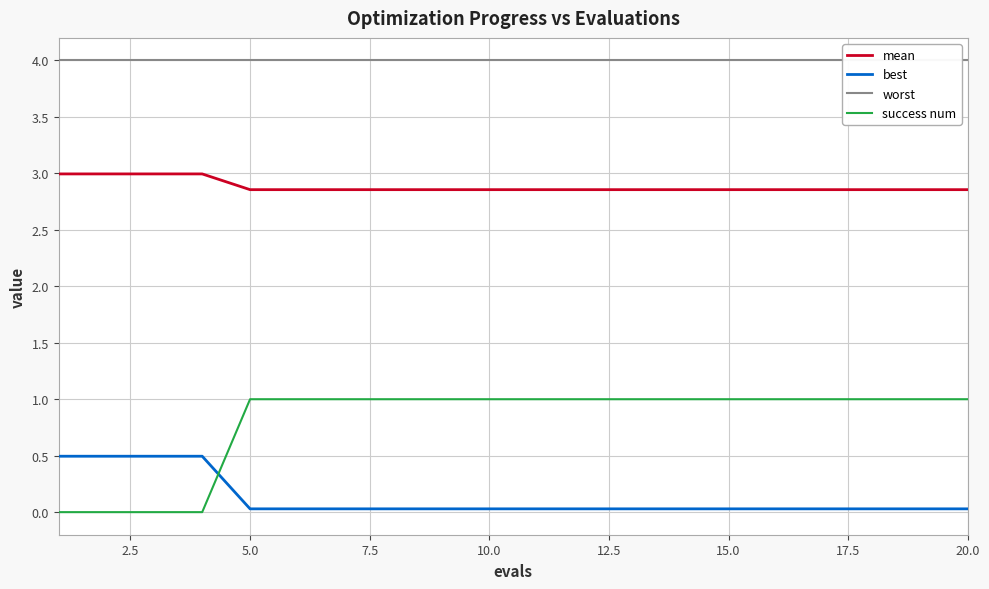

True or false: best and worst intersect in this chart.

False